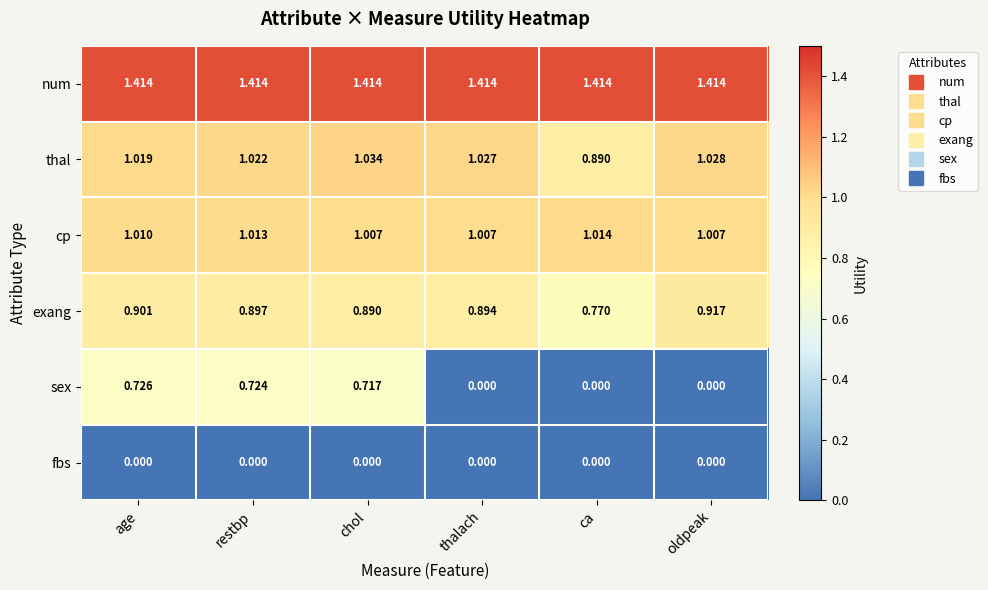

Rank the series by their maximum value, from highest to lowest.

num, thal, cp, exang, sex, fbs